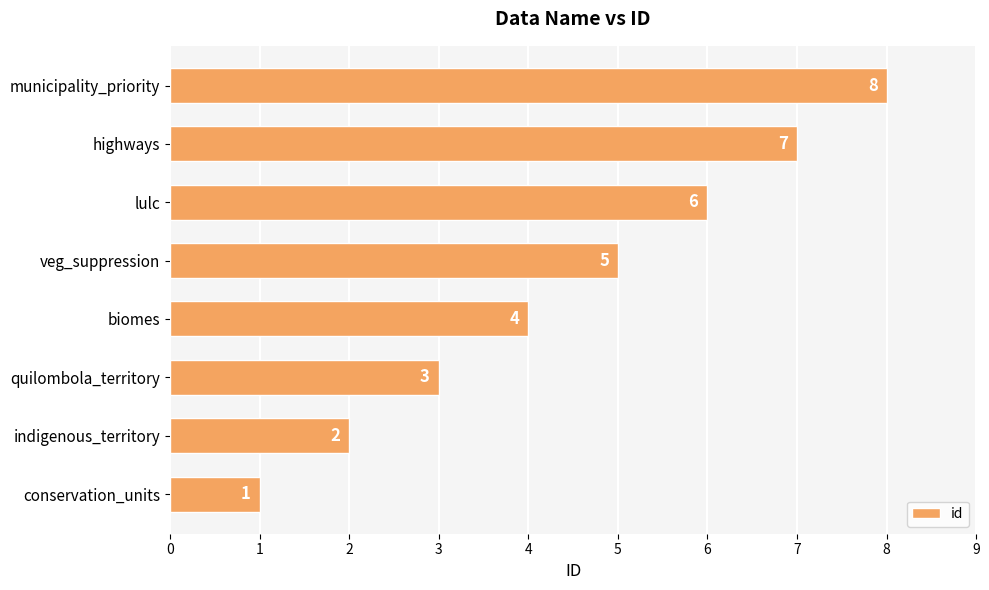

Approximately how many times larger is the value at biomes compared to veg_suppression?

0.8